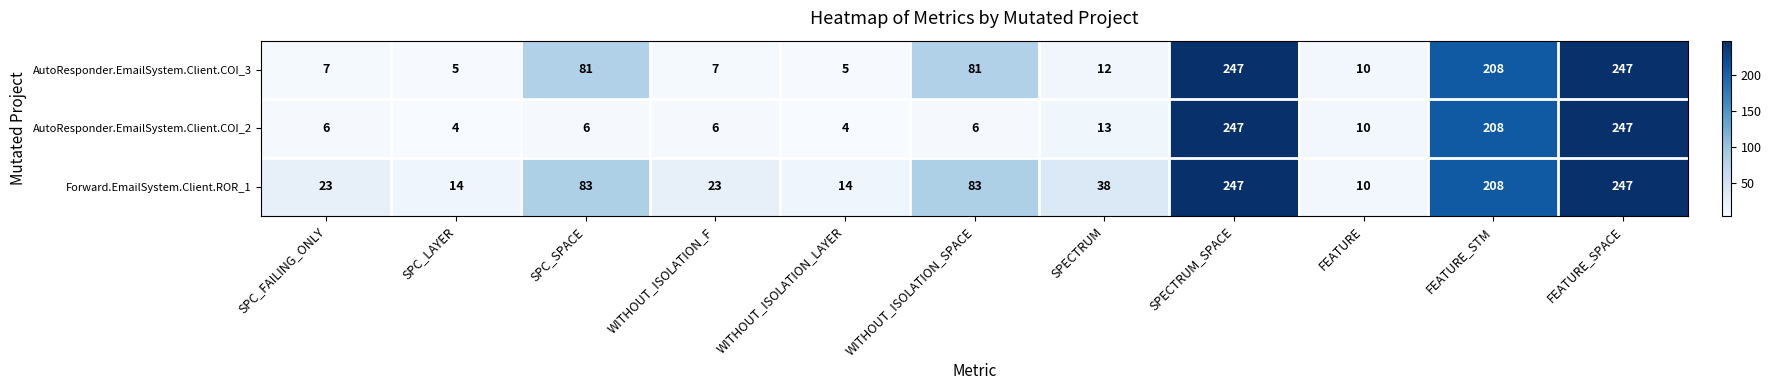

Which series changed the most between SPC_FAILING_ONLY and WITHOUT_ISOLATION_SPACE?

AutoResponder.EmailSystem.Client.COI_3